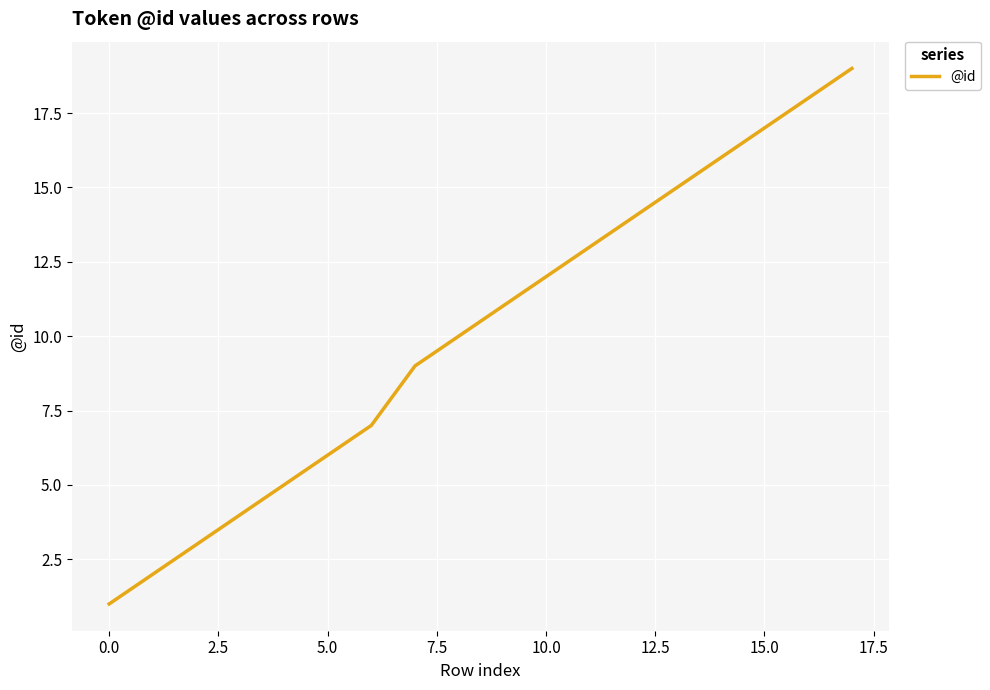

What is the greatest value displayed?

19